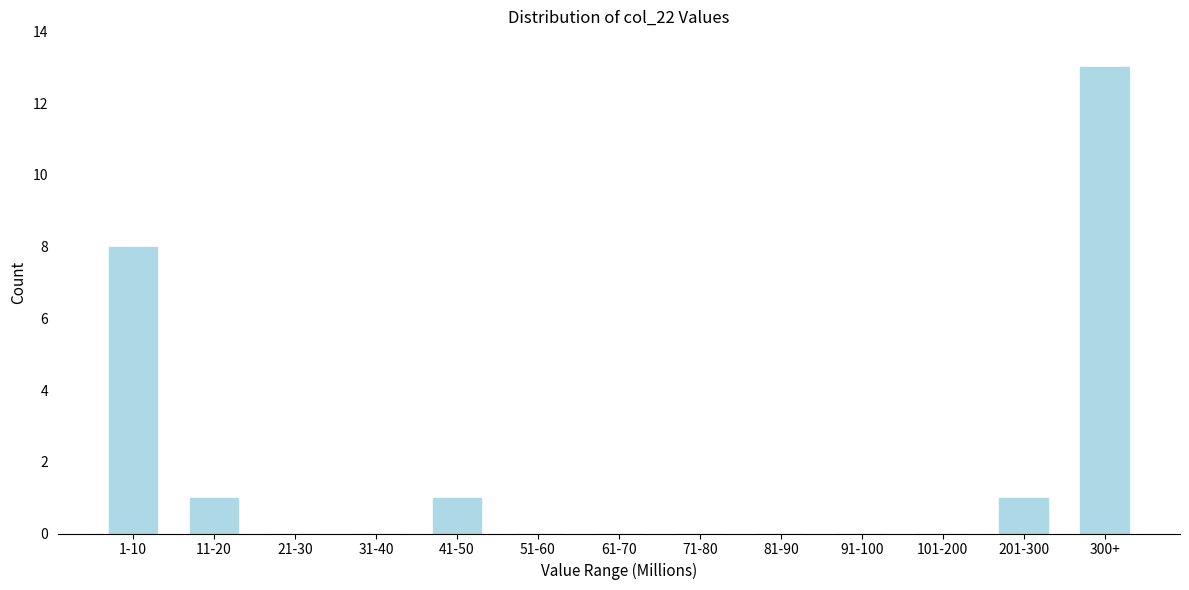

Reading left to right, transcribe all the data shown in this chart.

1-10=8	11-20=1	21-30=0	31-40=0	41-50=1	51-60=0	61-70=0	71-80=0	81-90=0	91-100=0	101-200=0	201-300=1	300+=13